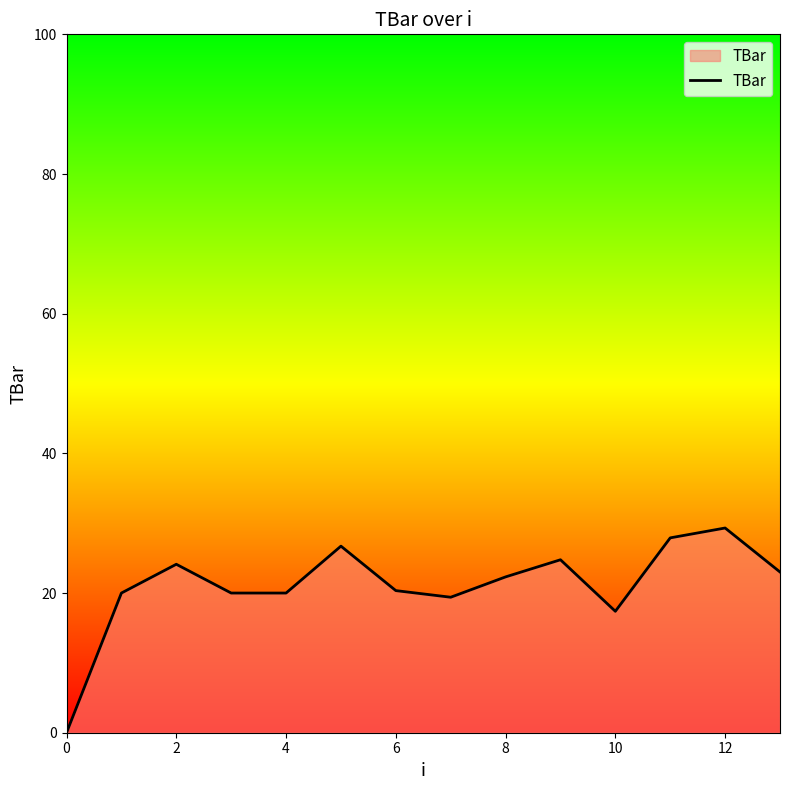

What is the difference between the maximum and minimum values?

29.3